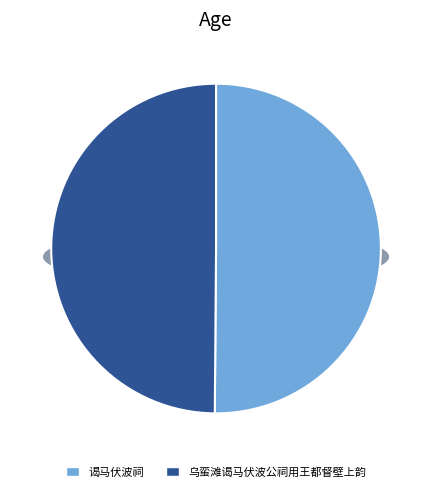

Rank the categories by value from lowest to highest.

乌蛮滩谒马伏波公祠用王都督壁上韵, 谒马伏波祠